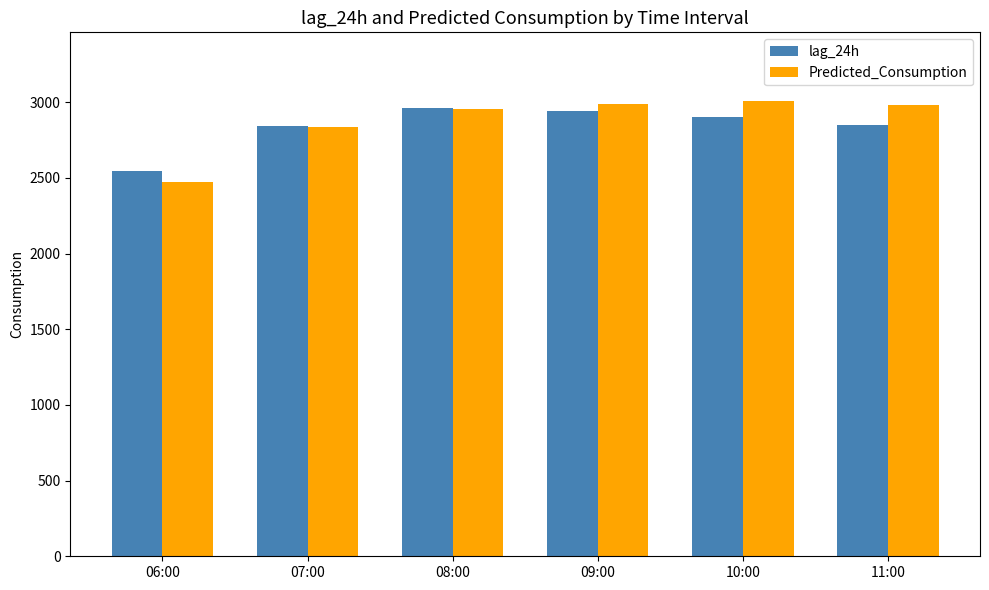

Rank the series by their maximum value, from lowest to highest.

lag_24h, Predicted_Consumption